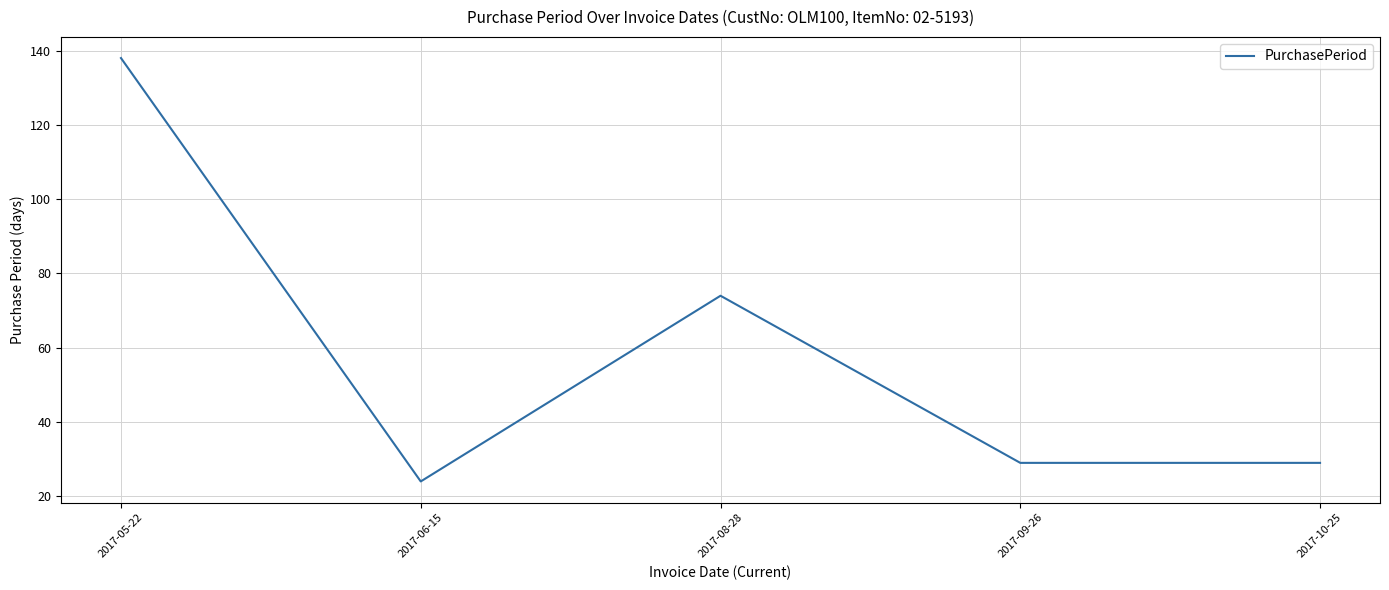

True or false: the data shows 131 at 2017-08-28.

False